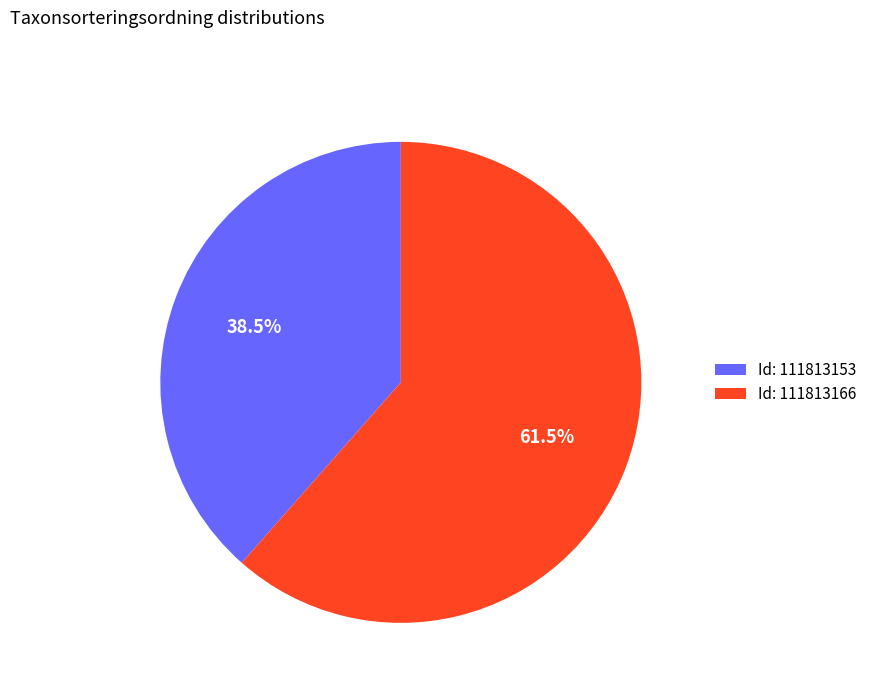

Between Id: 111813153 and Id: 111813166, which is larger?

Id: 111813166